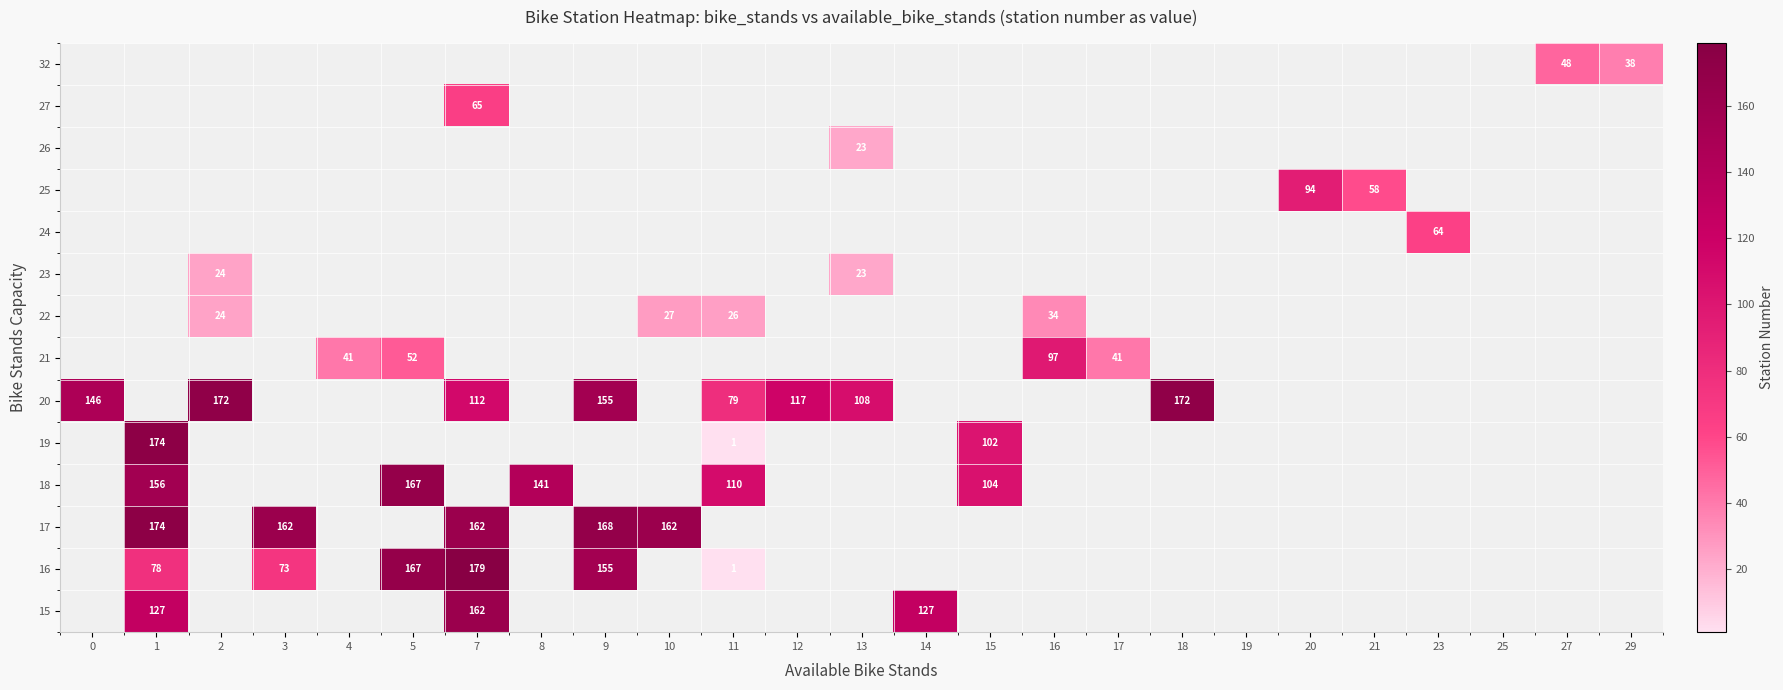

What is the sum of the 18 values at 15 and 8?

245